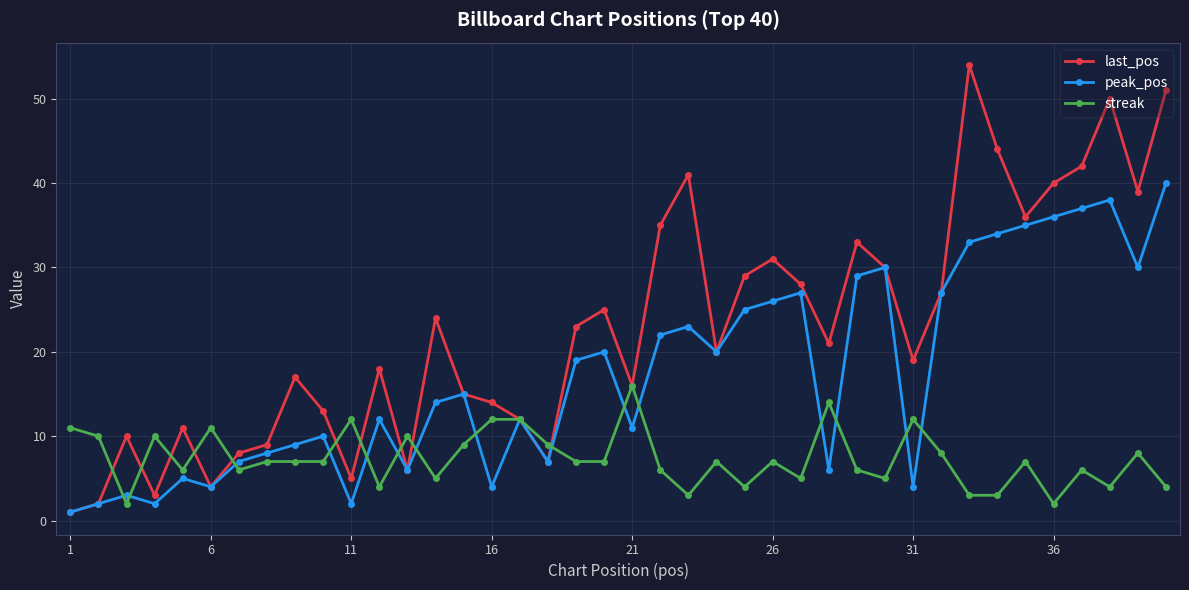

Reading right to left, transcribe all the data shown in this chart.

last_pos: 51	39	50	42	40	36	44	54	27	19	30	33	21	28	31	29	20	41	35	16	25	23	7	12	14	15	24	6	18	5	13	17	9	8	4	11	3	10	2	1
peak_pos: 40	30	38	37	36	35	34	33	27	4	30	29	6	27	26	25	20	23	22	11	20	19	7	12	4	15	14	6	12	2	10	9	8	7	4	5	2	3	2	1
streak: 4	8	4	6	2	7	3	3	8	12	5	6	14	5	7	4	7	3	6	16	7	7	9	12	12	9	5	10	4	12	7	7	7	6	11	6	10	2	10	11